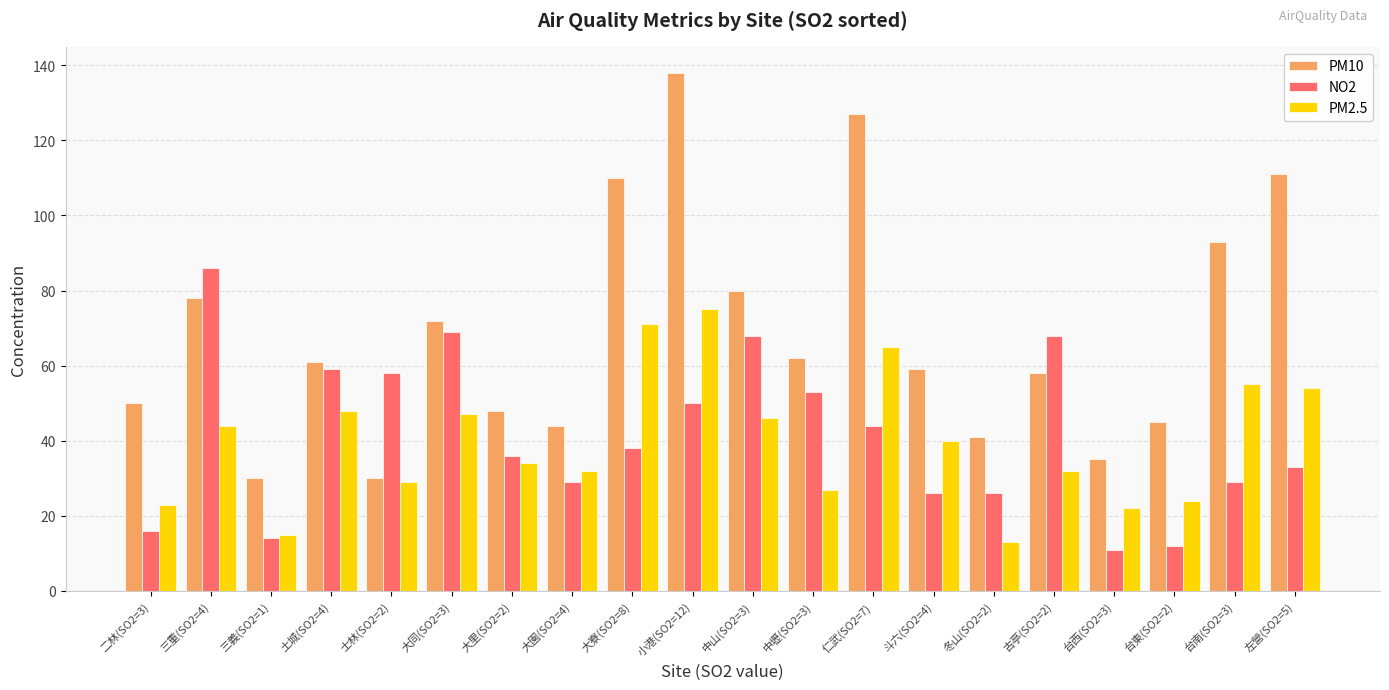

Which series has the largest total across all categories?

PM10